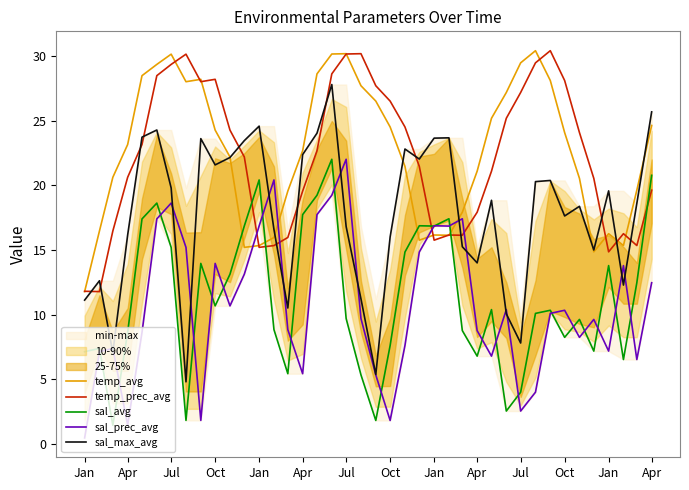

What is the label of the 8th point from the left?

Oct